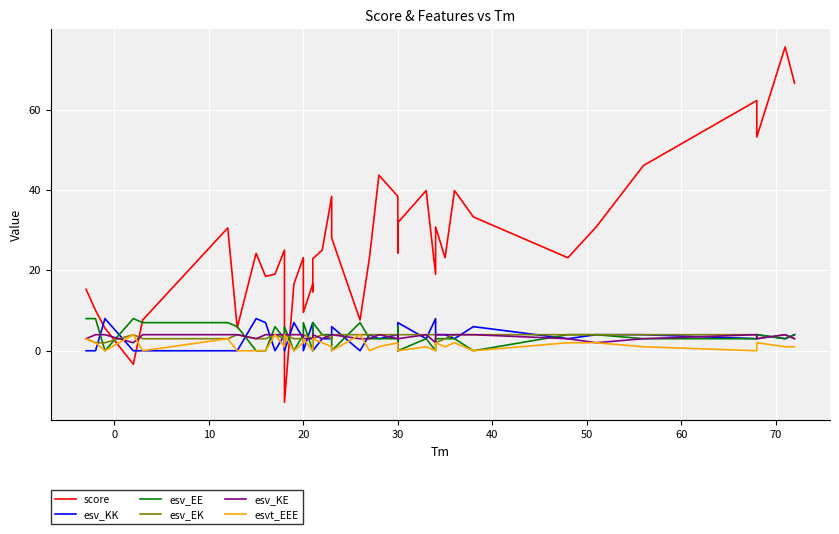

True or false: esv_KK has a value of 0.9 at 39.

False